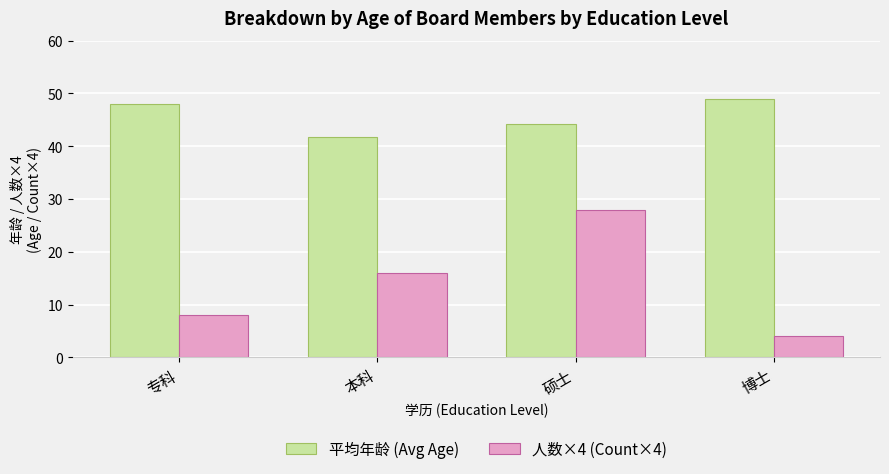

How many groups of bars are there?

4